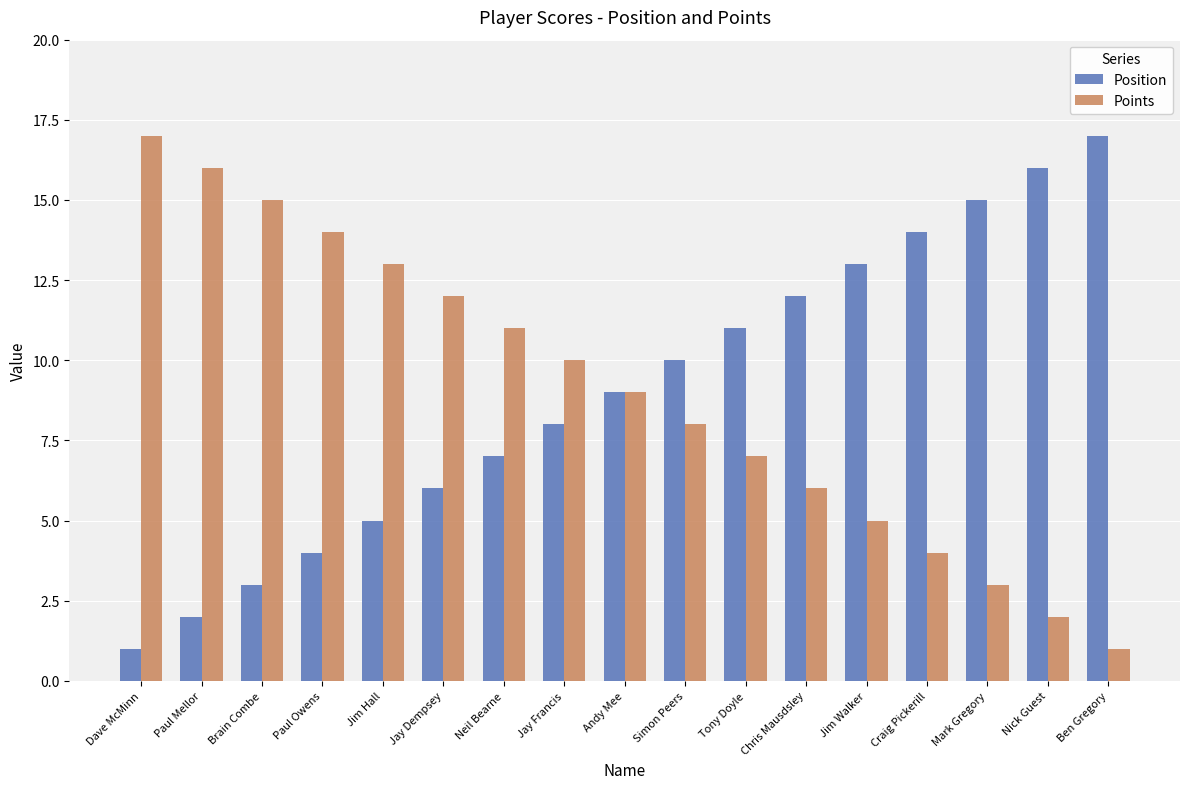

How many bars are there in total?

34